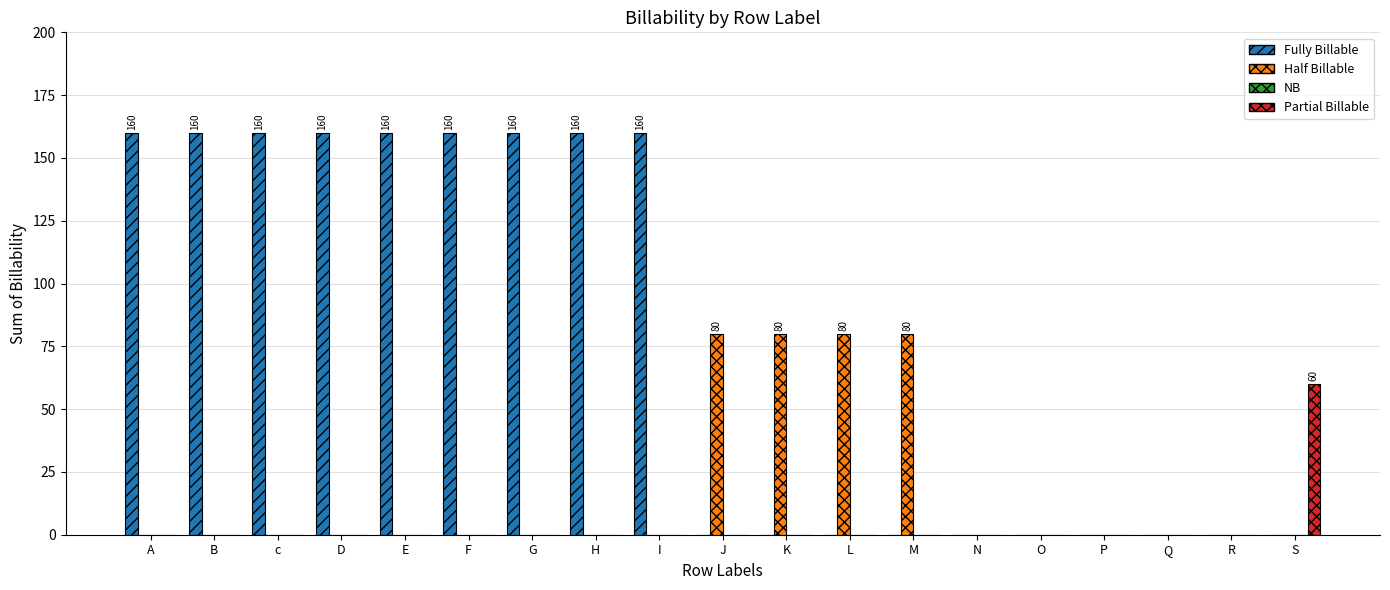

Are the bars horizontal?

No